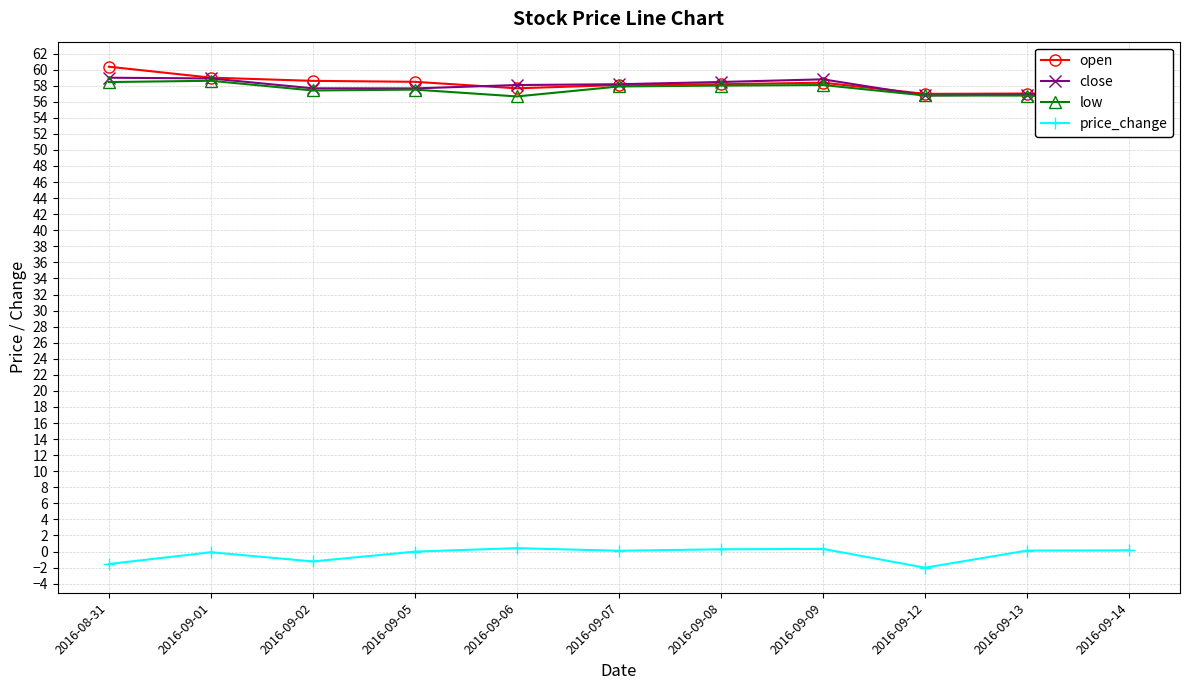

What is the sum of all price_change values?

-3.5